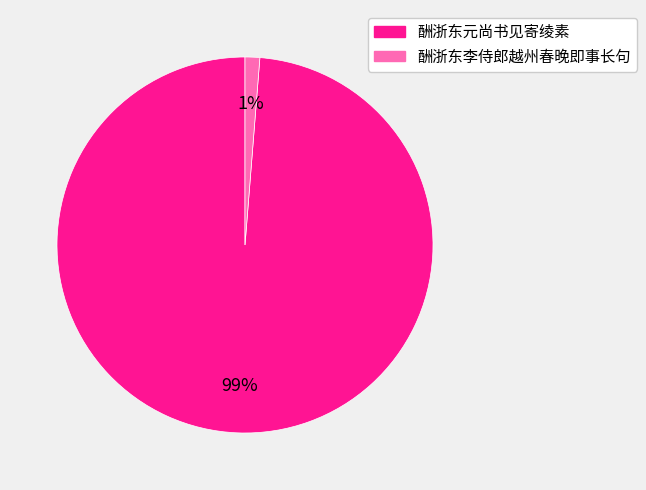

To the nearest percent, what is the average slice percentage?

50%